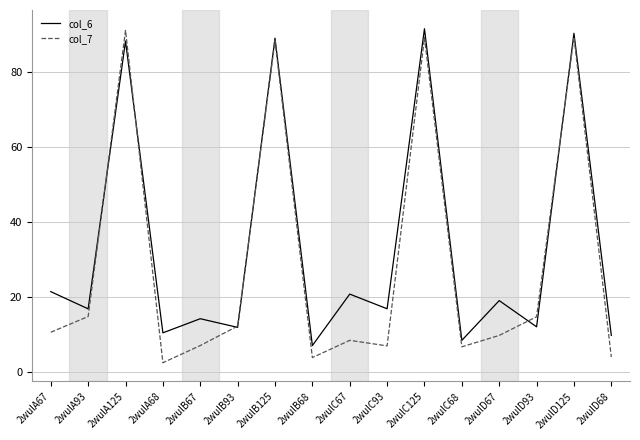

Which series has the largest range (max minus min)?

col_7